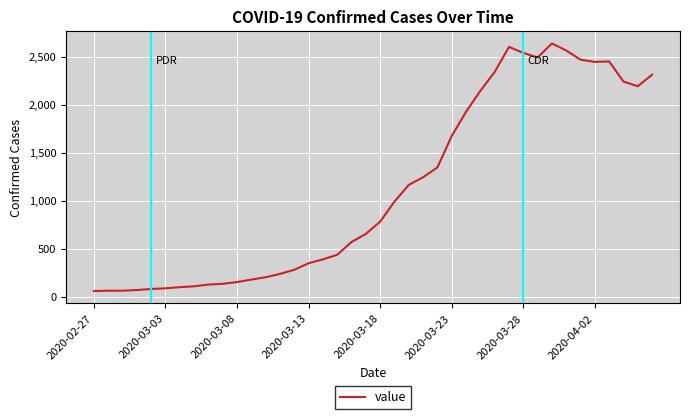

What is the smallest value displayed?

61